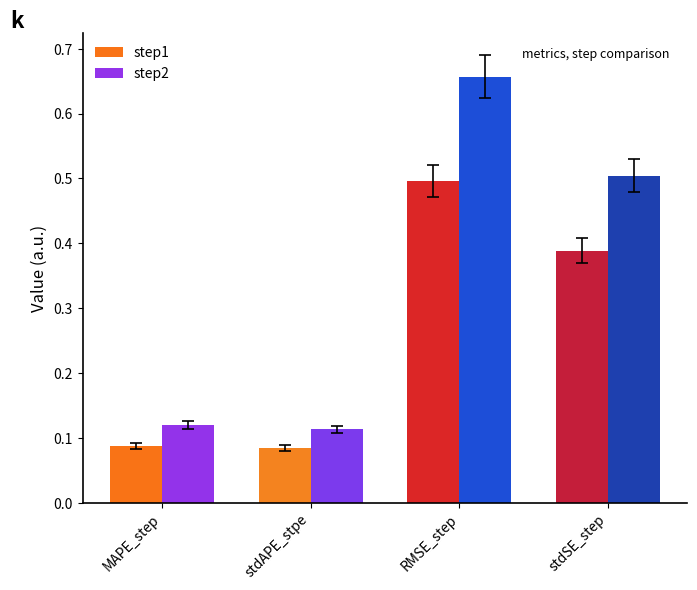

True or false: step2 has a value of 0.2 at MAPE_step.

False